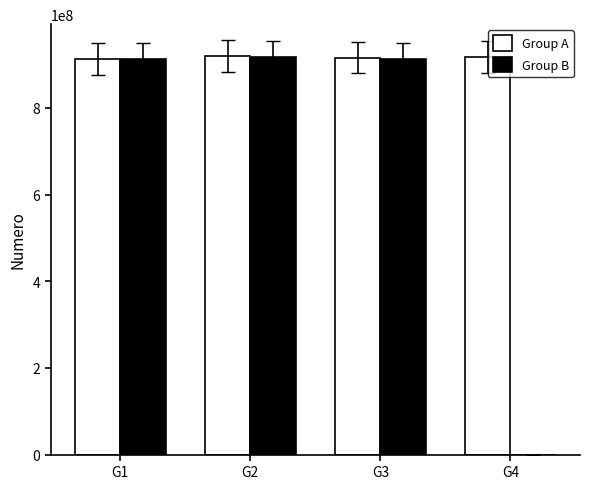

The value of Group B at G1 is 466100299. True or false?

False